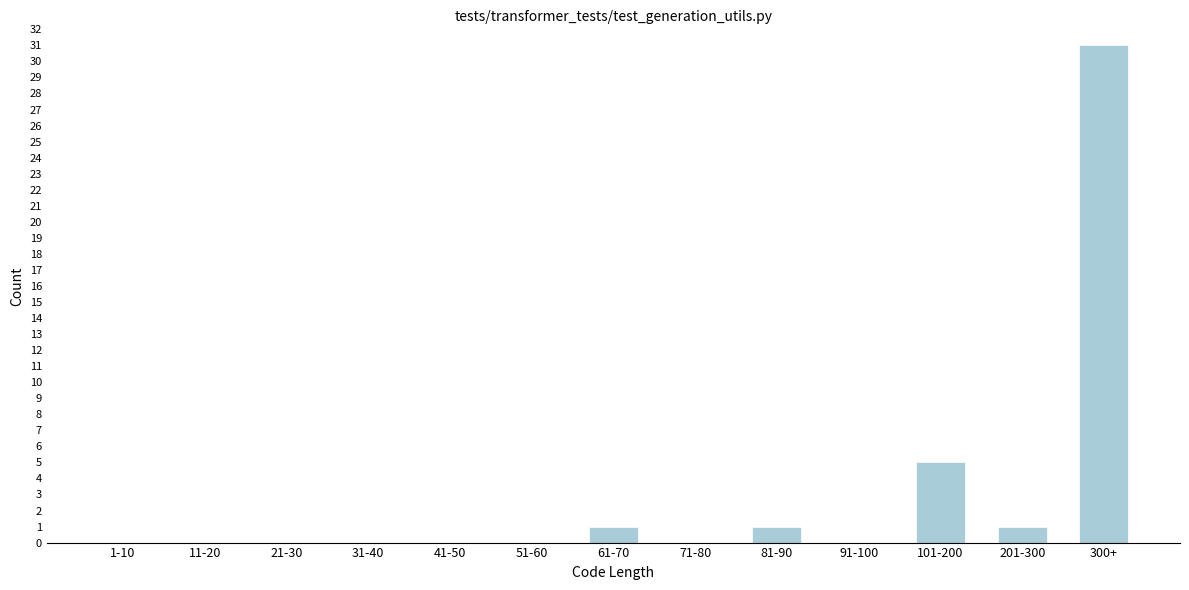

Reading right to left, list all the values displayed in this chart.

300+=31	201-300=1	101-200=5	91-100=0	81-90=1	71-80=0	61-70=1	51-60=0	41-50=0	31-40=0	21-30=0	11-20=0	1-10=0